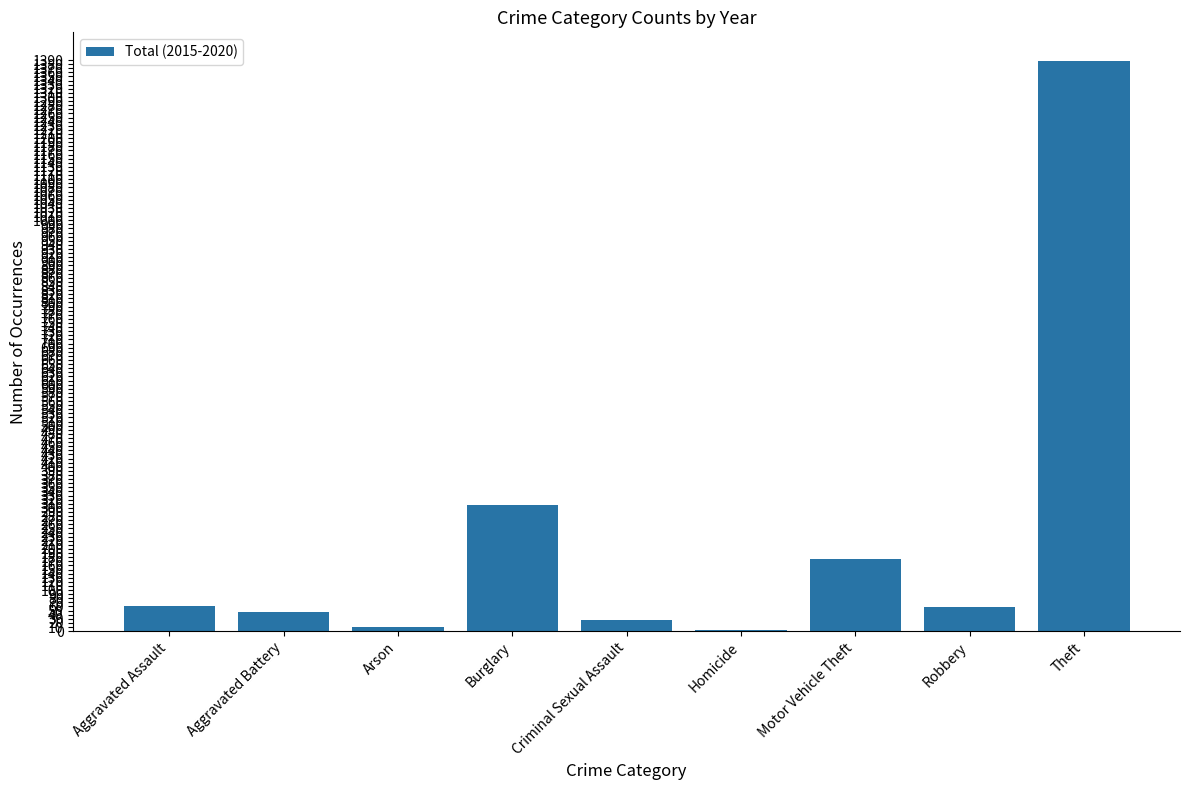

At which category does the chart reach its peak across all series?

Theft